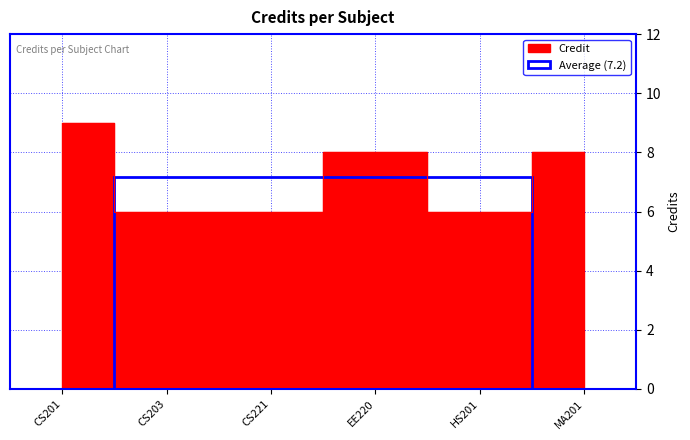

What is the average value?

7